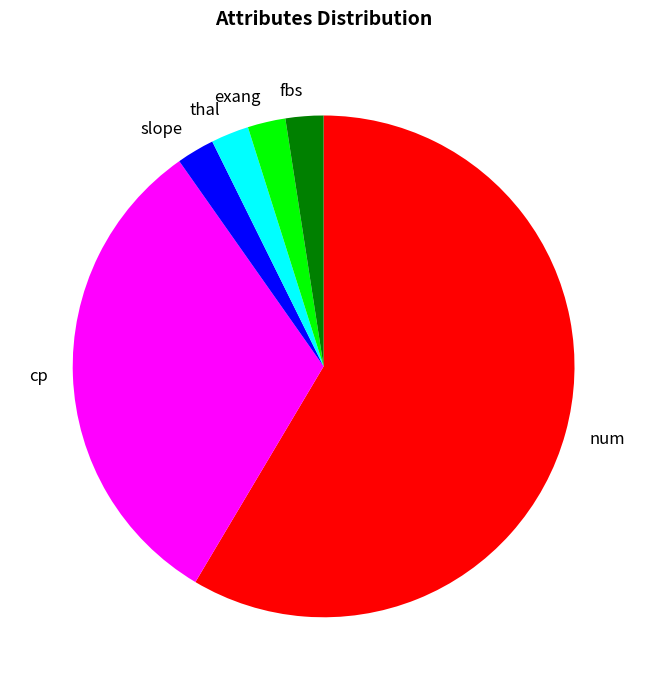

Which has a higher value, cp or exang?

cp